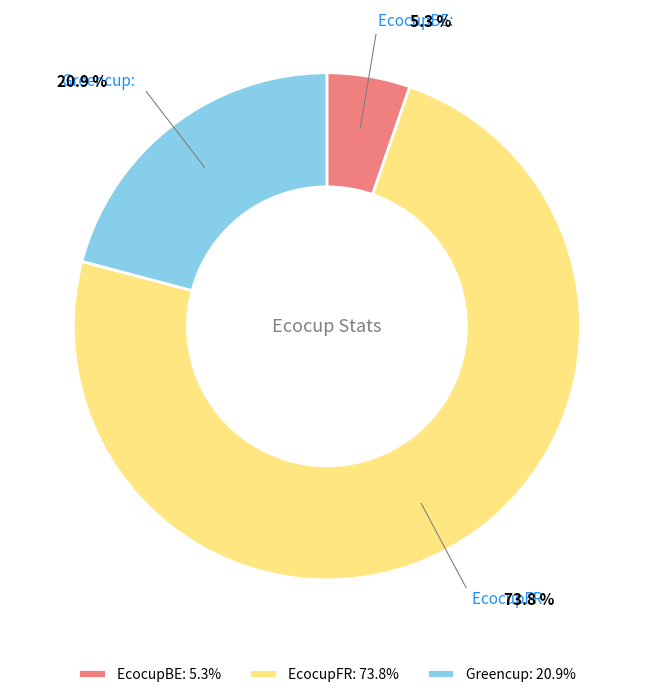

Which category has the smallest portion of the pie?

EcocupBE